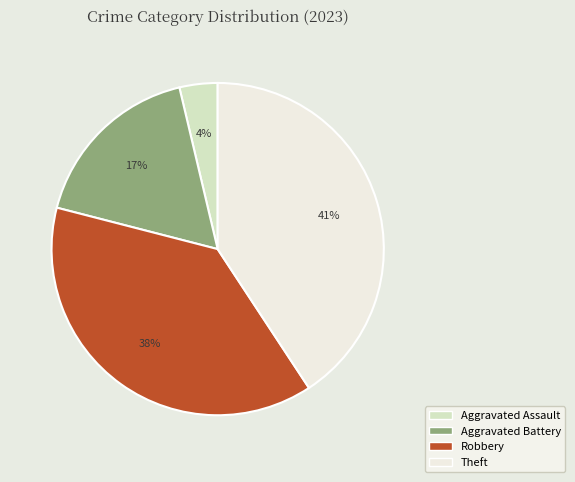

The Robbery slice represents 46% of the pie. True or false?

False